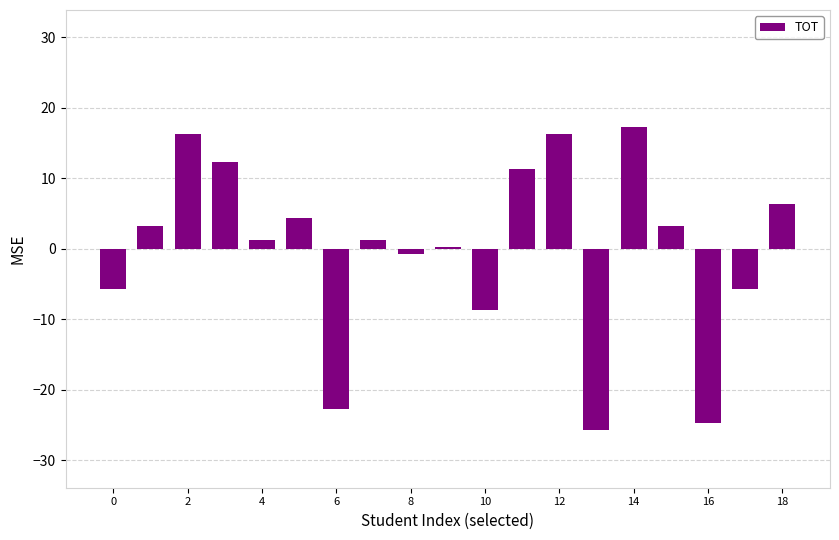

How many data points does each series have?

19